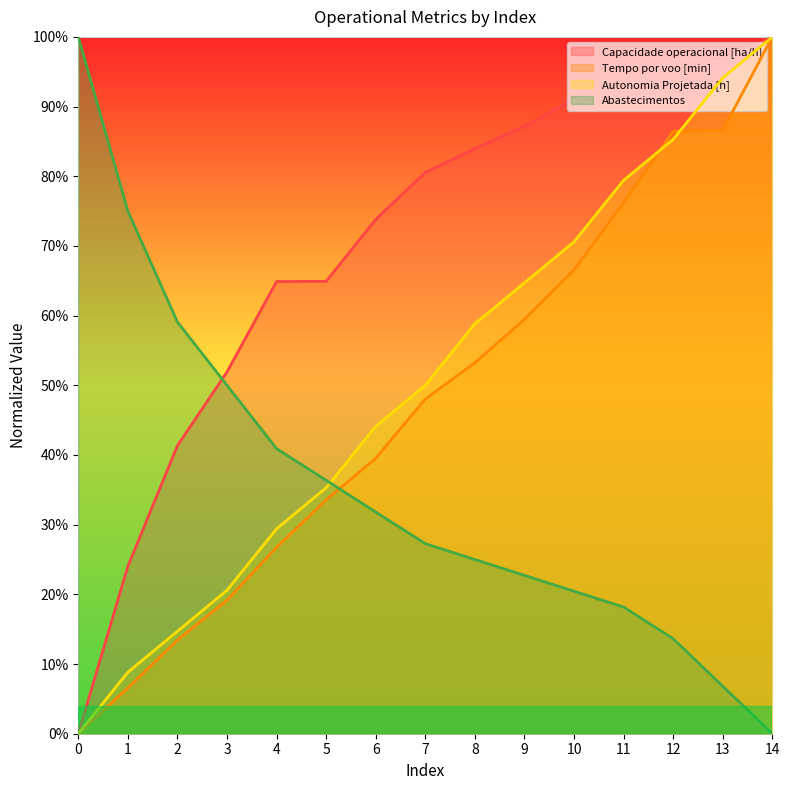

What are all the series names shown in the legend?

Capacidade operacional [ha/h], Tempo por voo [min], Autonomia Projetada [h], Abastecimentos